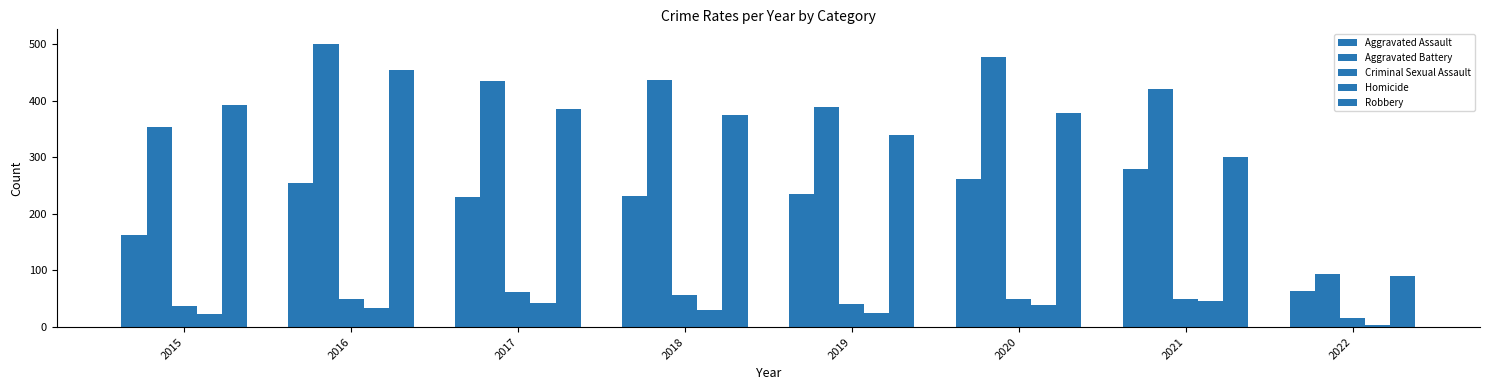

Does the chart contain any negative values?

No